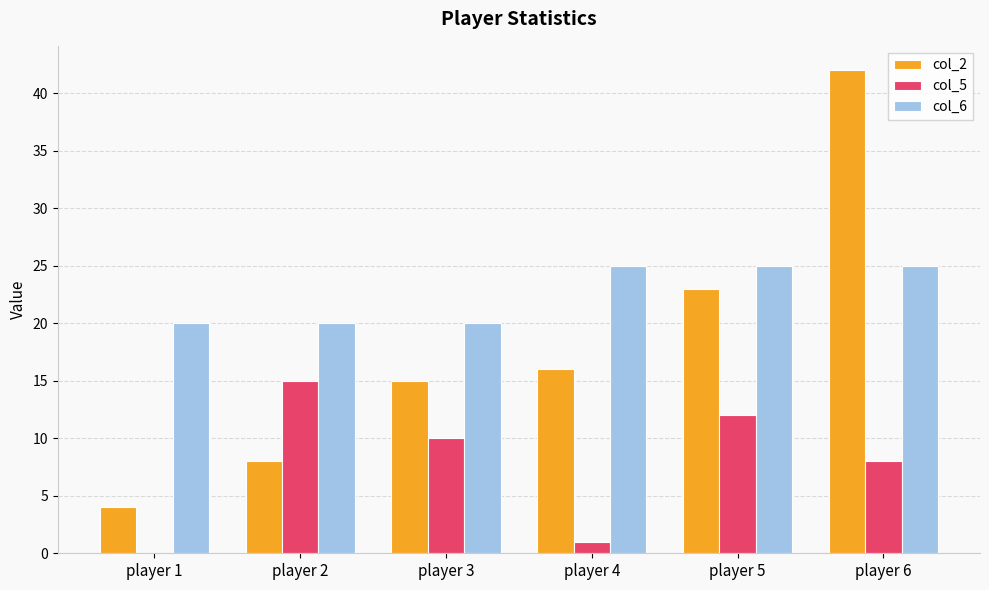

What is the sum of all col_6 values?

135